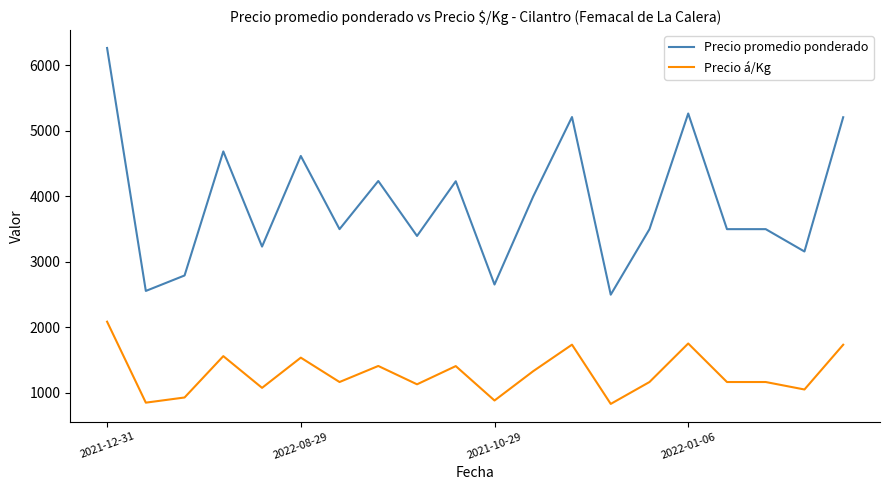

True or false: Precio promedio ponderado has more than 0 points higher than both neighbors.

True